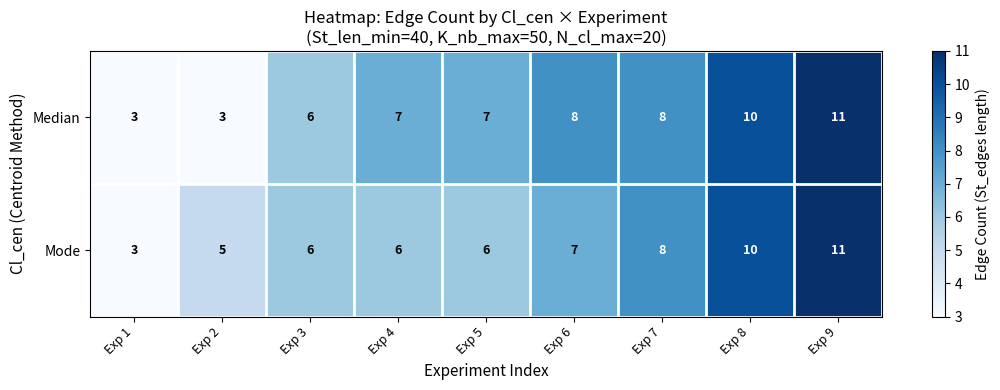

How many data points does each series have?

9